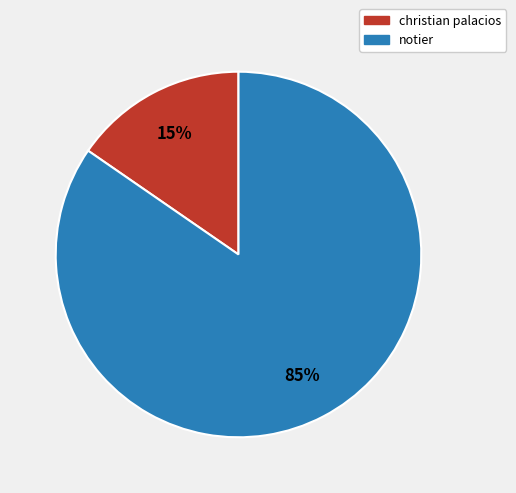

To the nearest percent, what is the average slice percentage?

50%